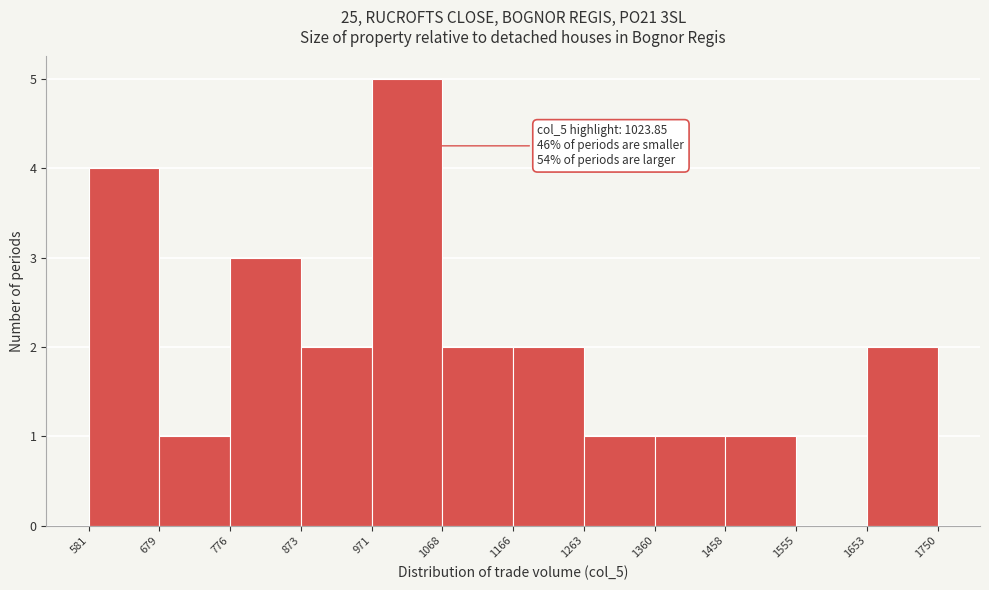

Which range on the x-axis has the tallest bar?

971 to 1068